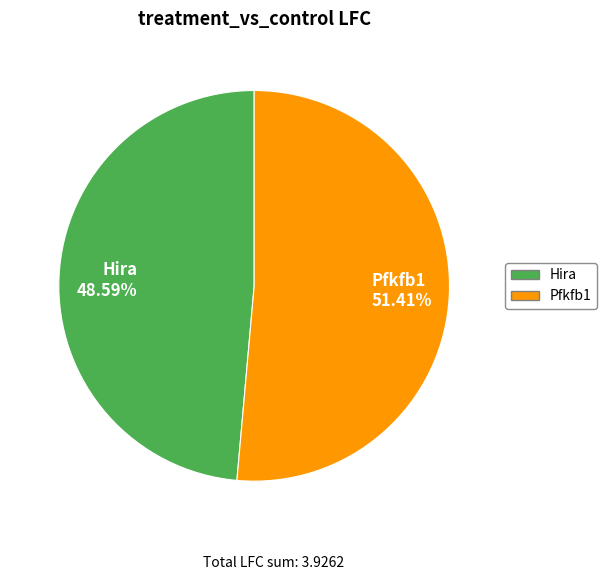

To the nearest percent, what is the difference between the largest and smallest slice percentages?

3%